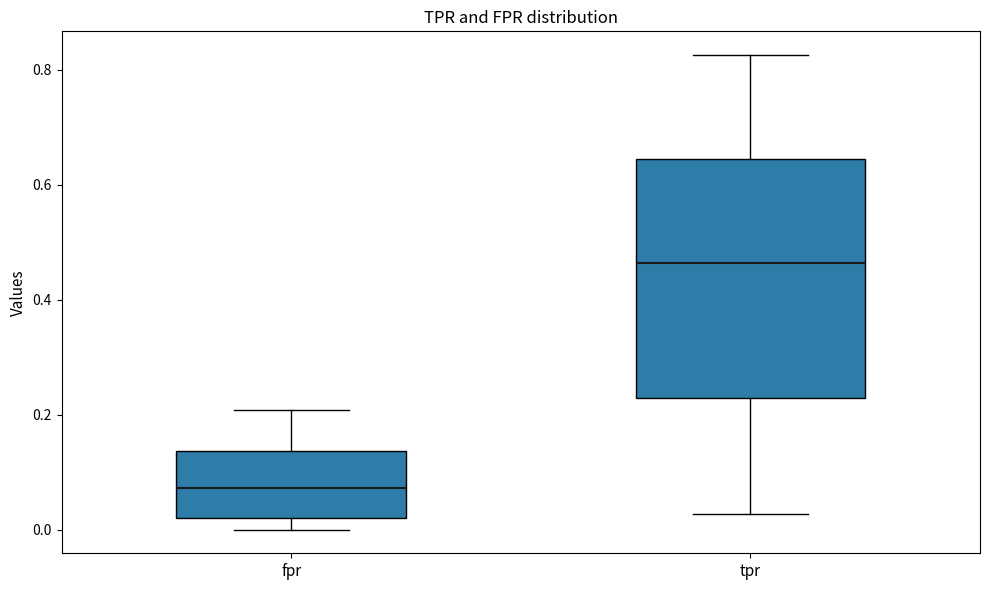

Which box's median line is the highest?

tpr